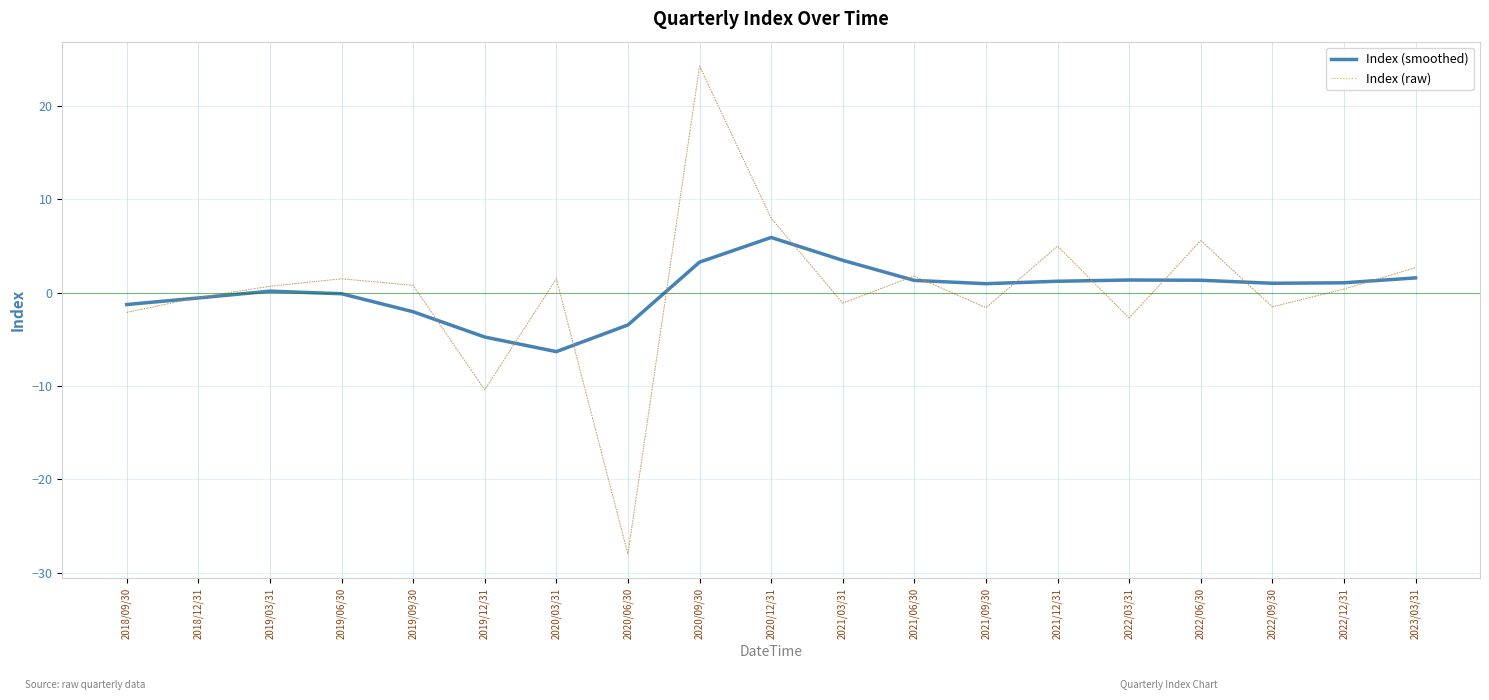

True or false: Index (smoothed) has more than 2 interior local peaks.

True